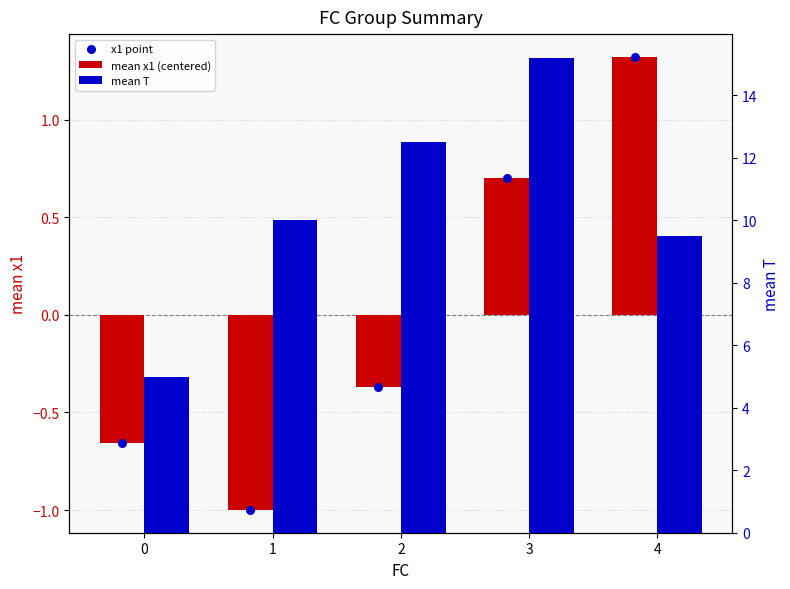

Which series contains the highest Y value?

mean T